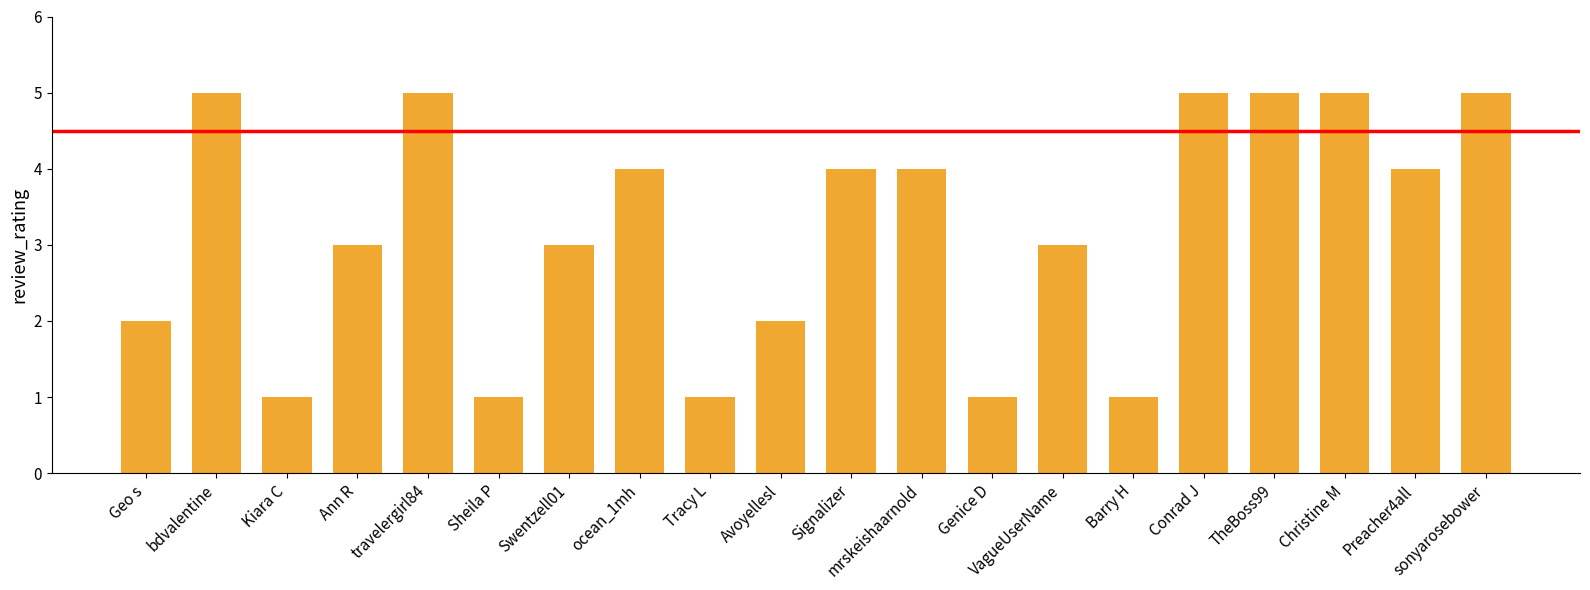

What is the approximate value at Conrad J?

5